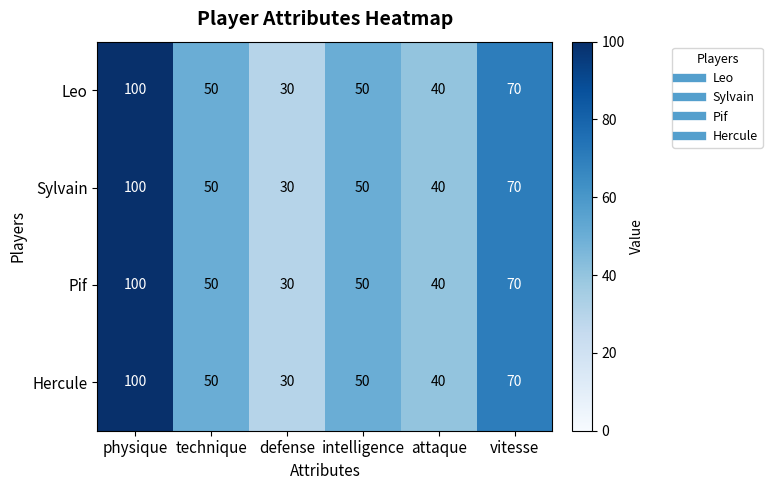

What is the difference between the maximum and minimum values in the Pif series?

70